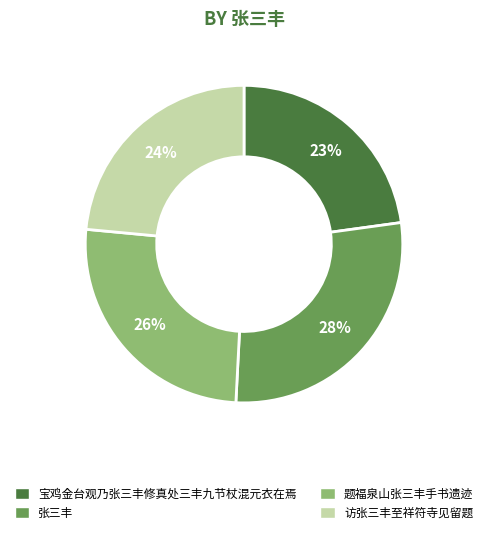

The 宝鸡金台观乃张三丰修真处三丰九节杖混元衣在焉 slice represents 23% of the pie. True or false?

True